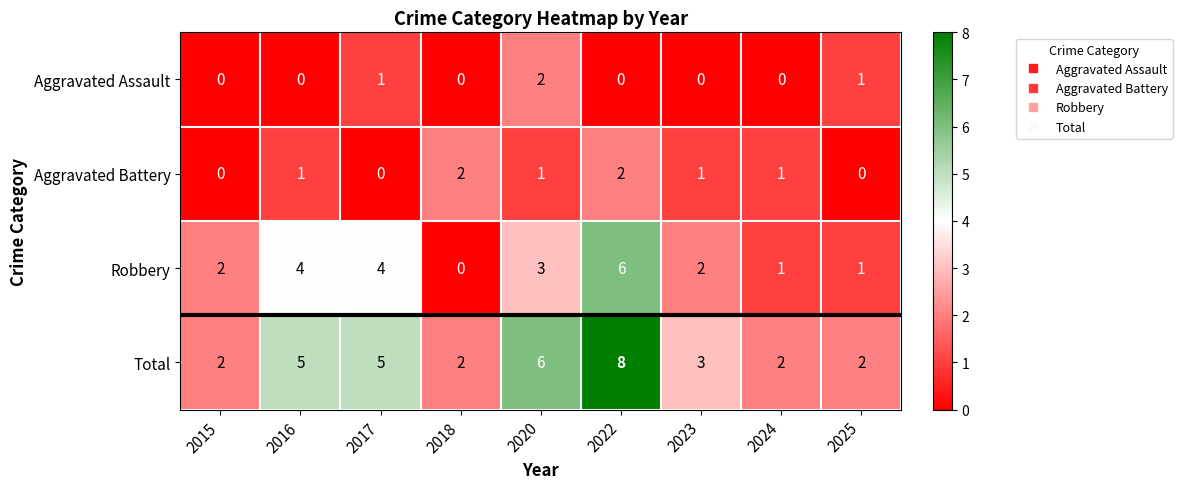

What is the spread (max minus min) of values at 2022?

8